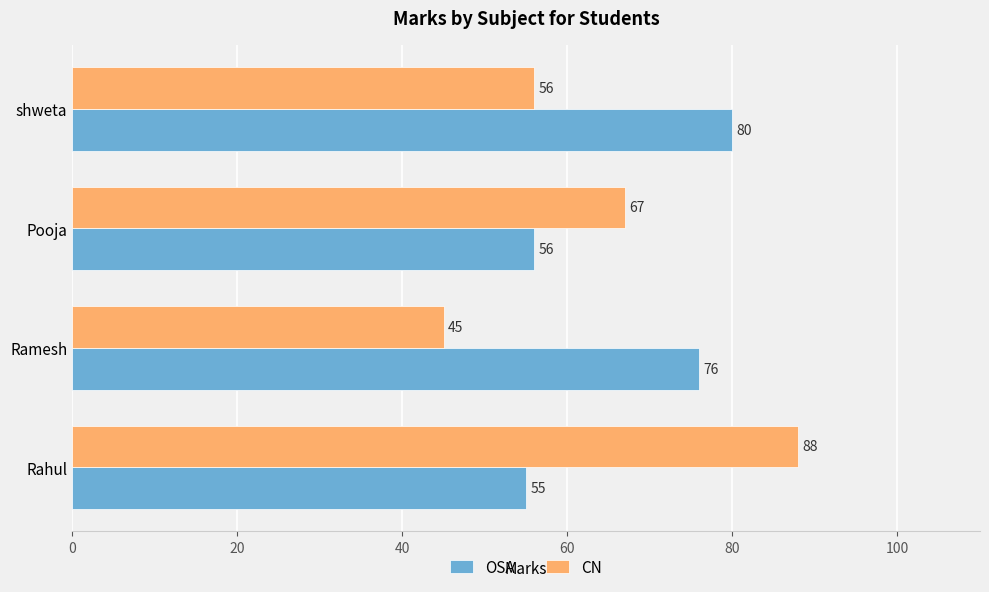

Count the CN values in the range 56 to 88.

3